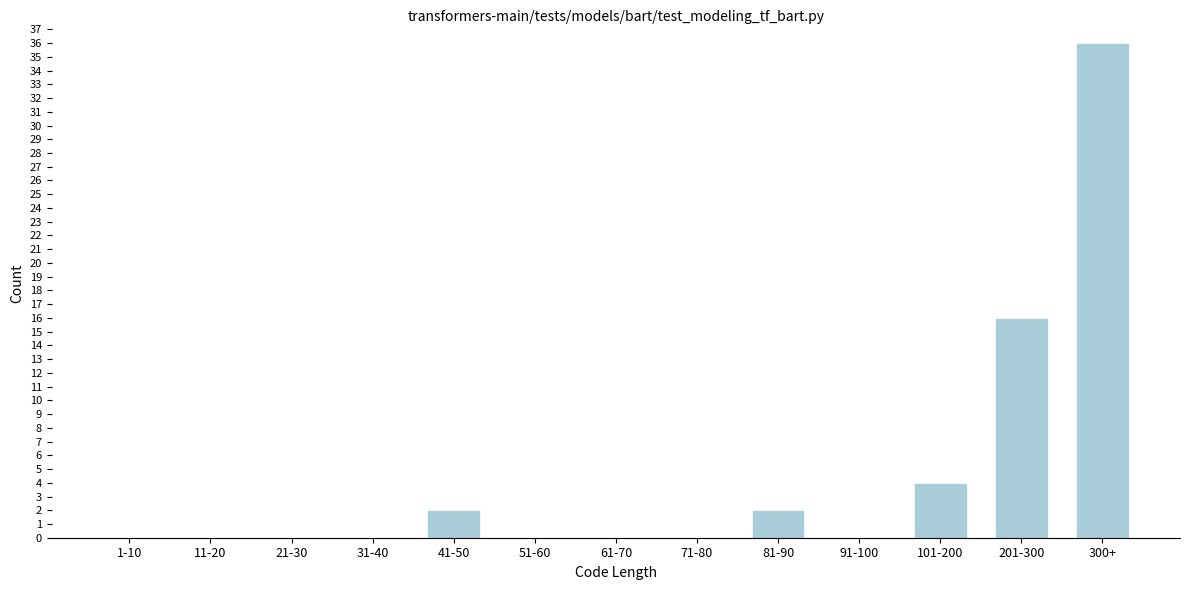

Reading right to left, transcribe all the data shown in this chart.

300+=36	201-300=16	101-200=4	91-100=0	81-90=2	71-80=0	61-70=0	51-60=0	41-50=2	31-40=0	21-30=0	11-20=0	1-10=0